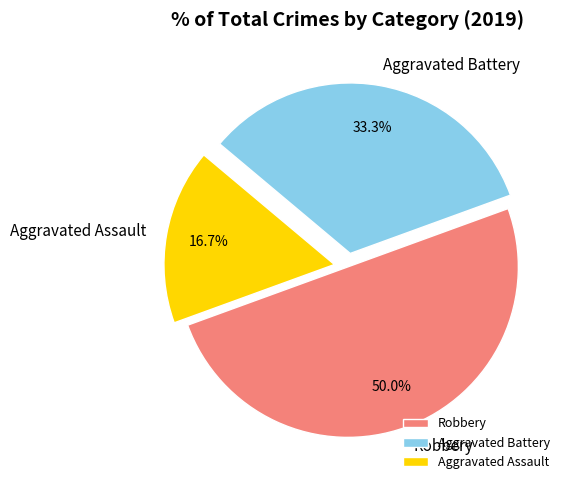

Does Aggravated Battery account for over 50% of the chart?

No